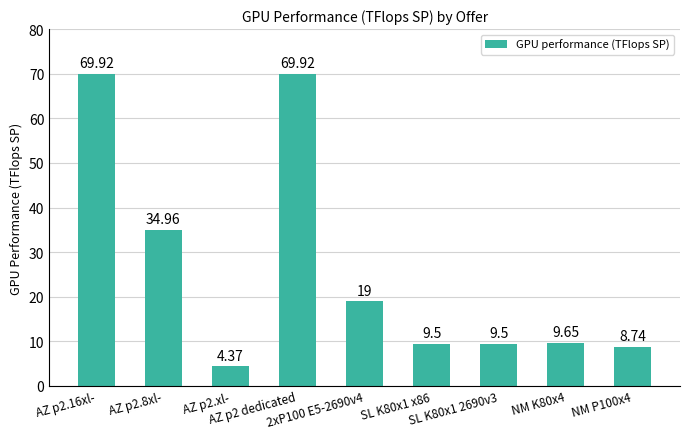

What is the sum of the values at SL K80x1 x86 and AZ p2 dedicated?

79.4